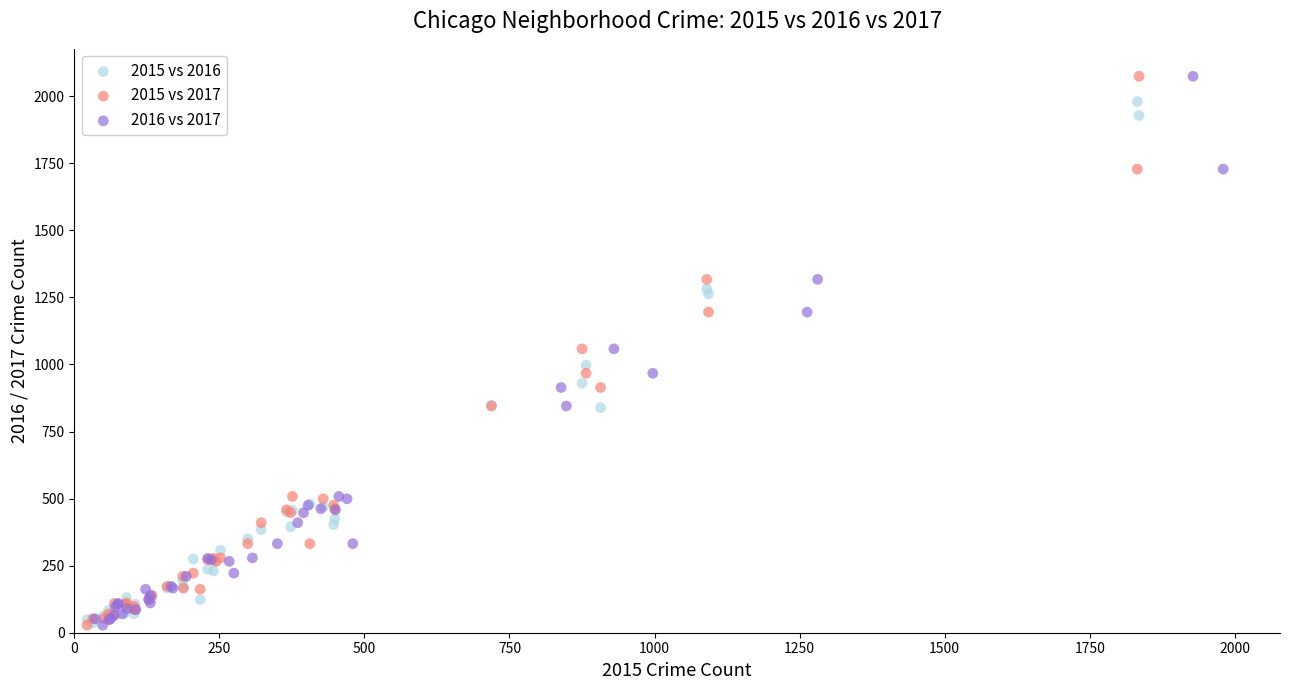

What are all the series names shown in the legend?

2015 vs 2016, 2015 vs 2017, 2016 vs 2017